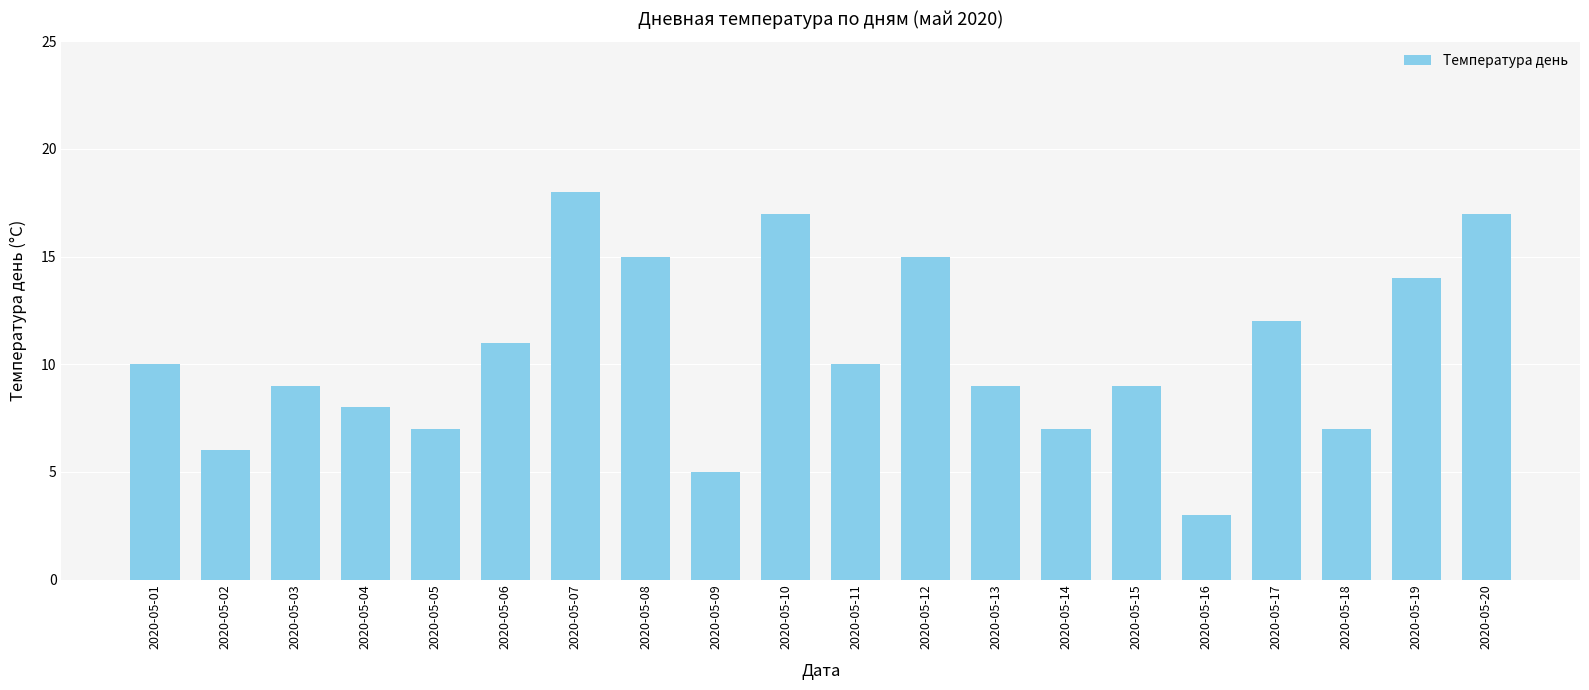

At which category does the chart reach its peak across all series?

2020-05-07